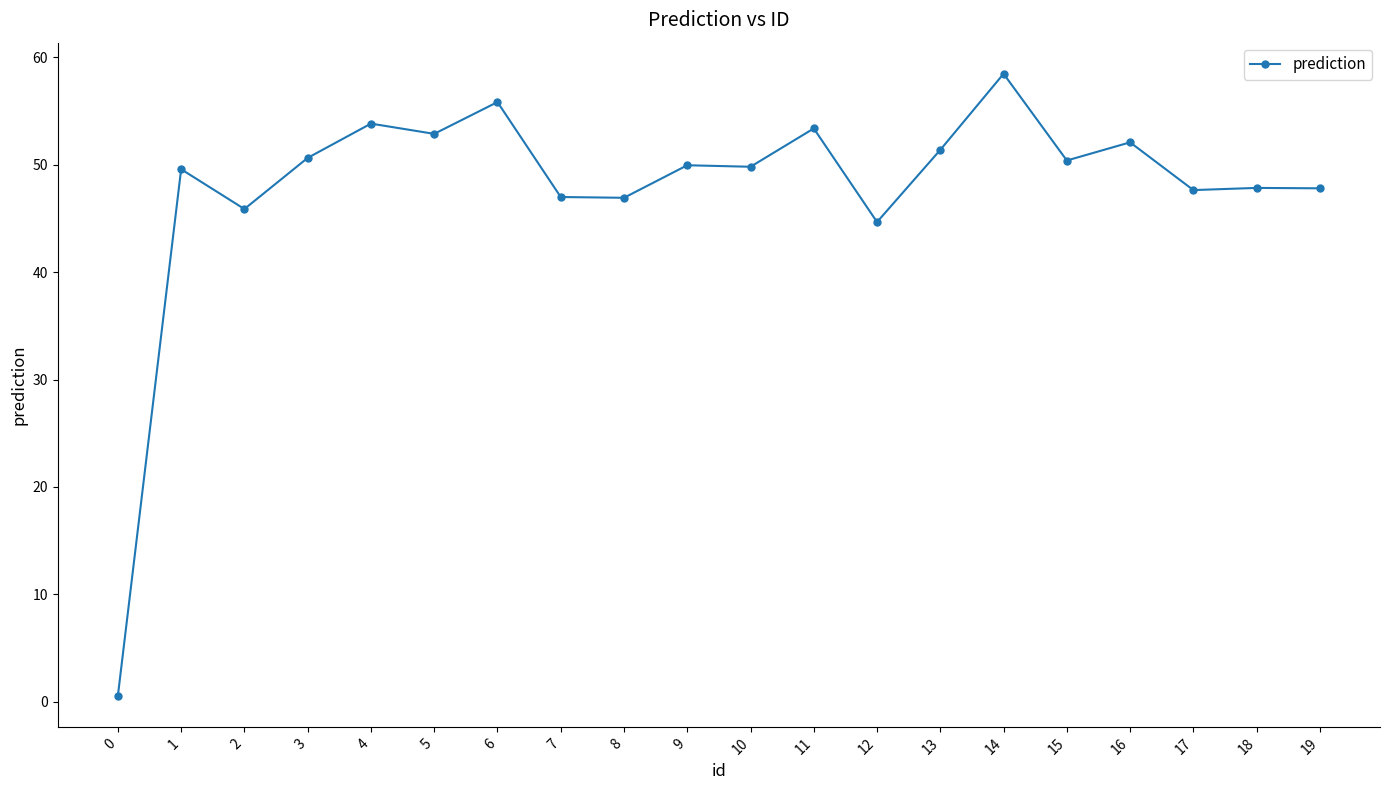

What is the smallest value displayed?

0.6